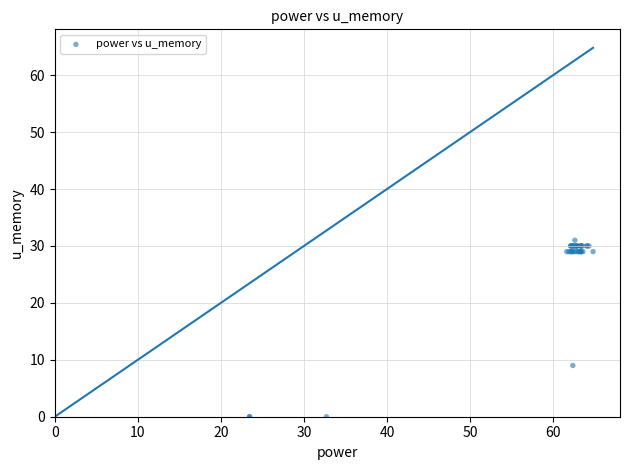

What Y value in the scatter plot is closest to 15?

9